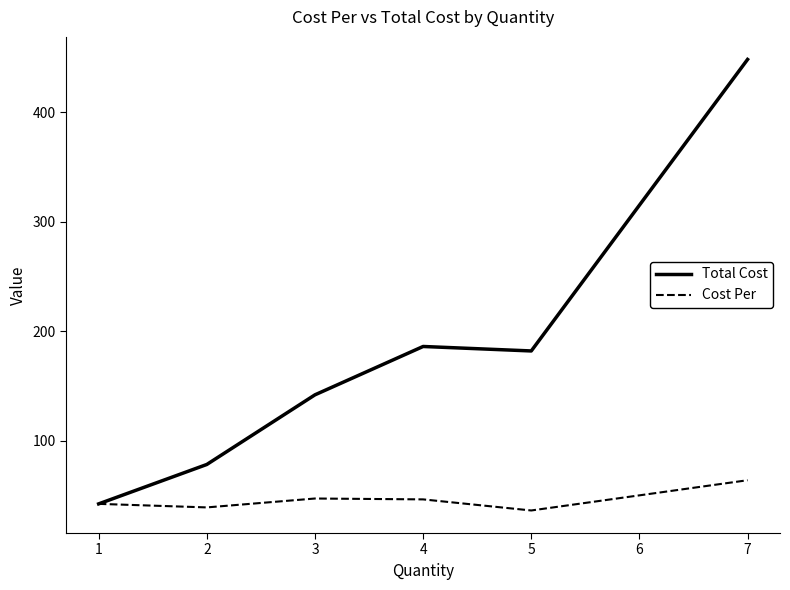

What is the total value across all series at 2?

117.7